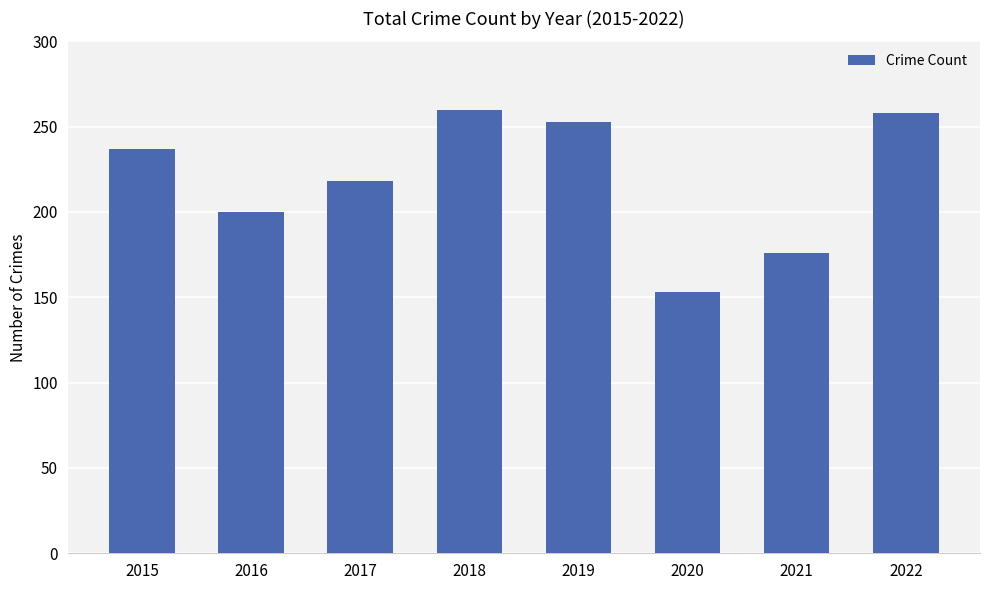

Where is the data nearest to the value 206?

2016